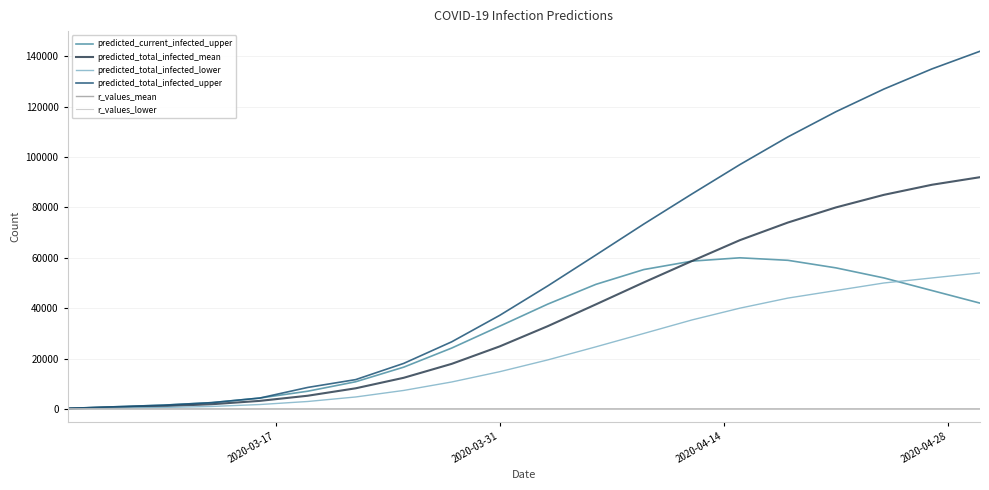

What is the maximum value shown in the chart?

142000.0